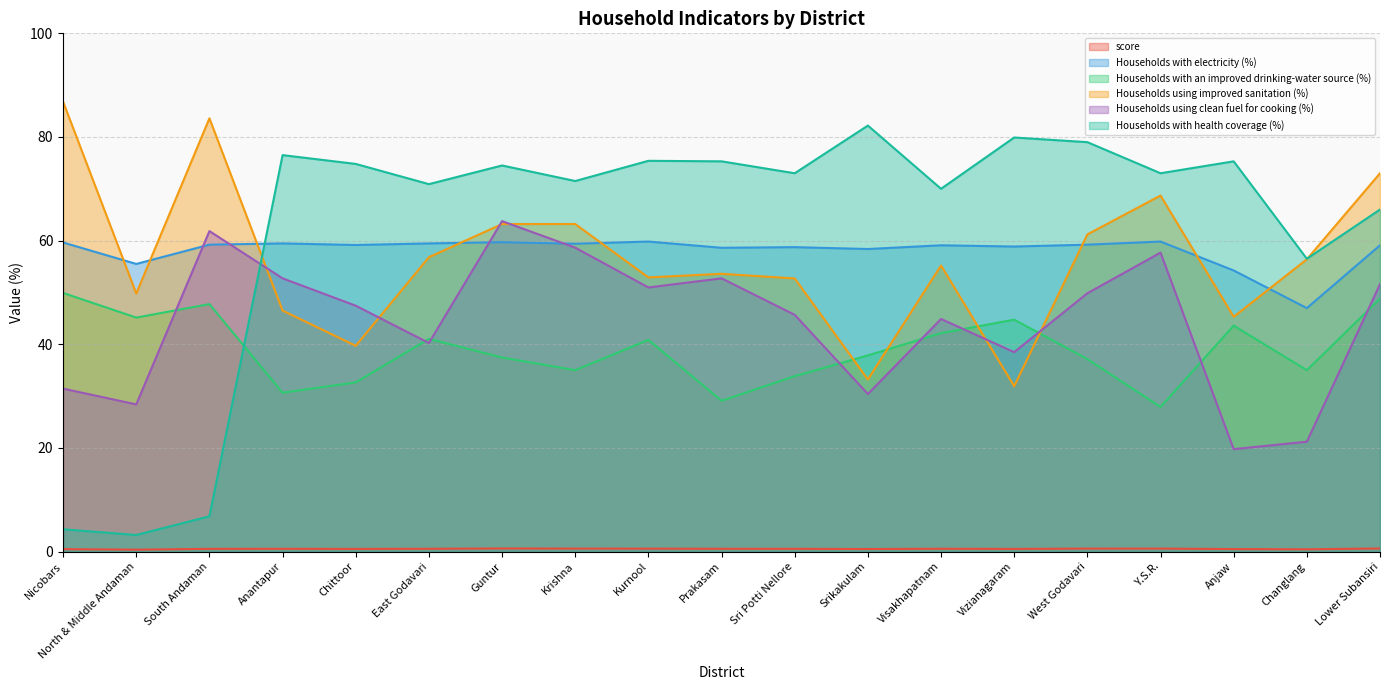

What is the average value of the Households with an improved drinking-water source (%) series?

39.0